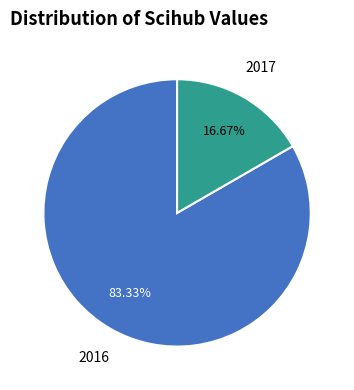

Which slice represents more than half of the pie?

2016